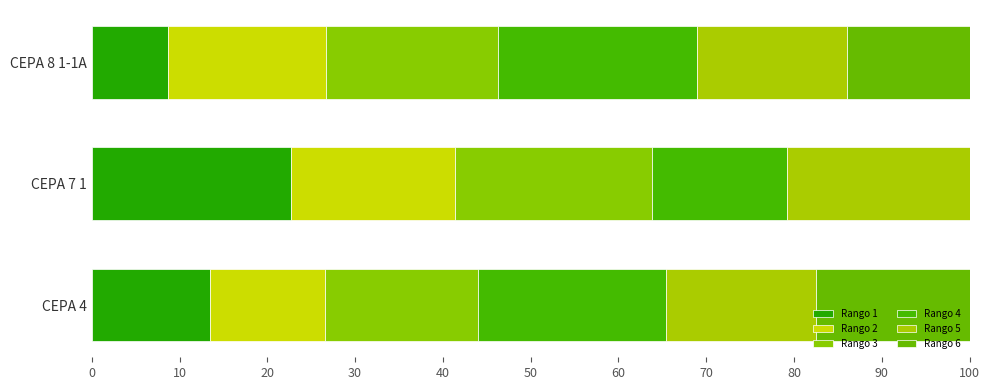

What are all the series names shown in the legend?

Rango 1, Rango 2, Rango 3, Rango 4, Rango 5, Rango 6